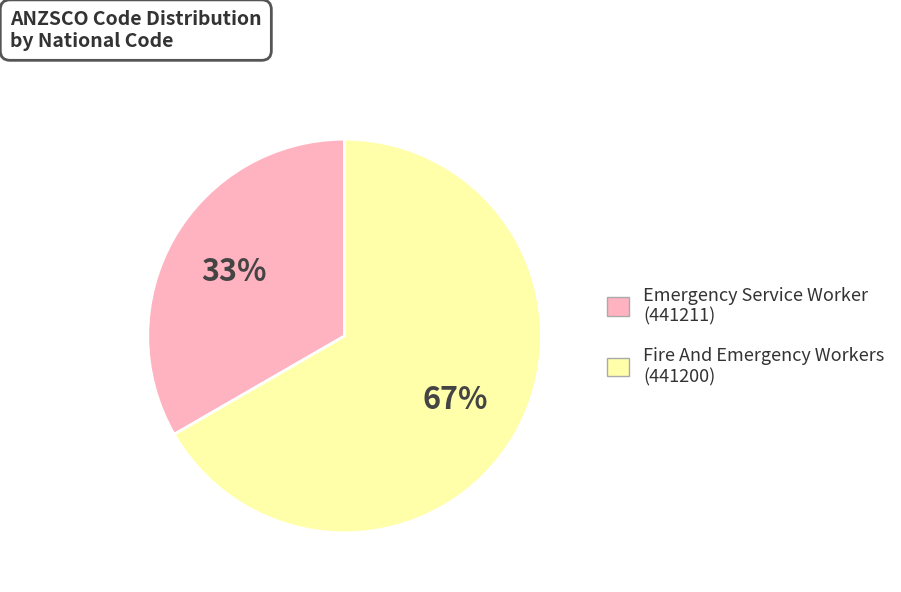

To the nearest percent, what is the average slice percentage?

50%